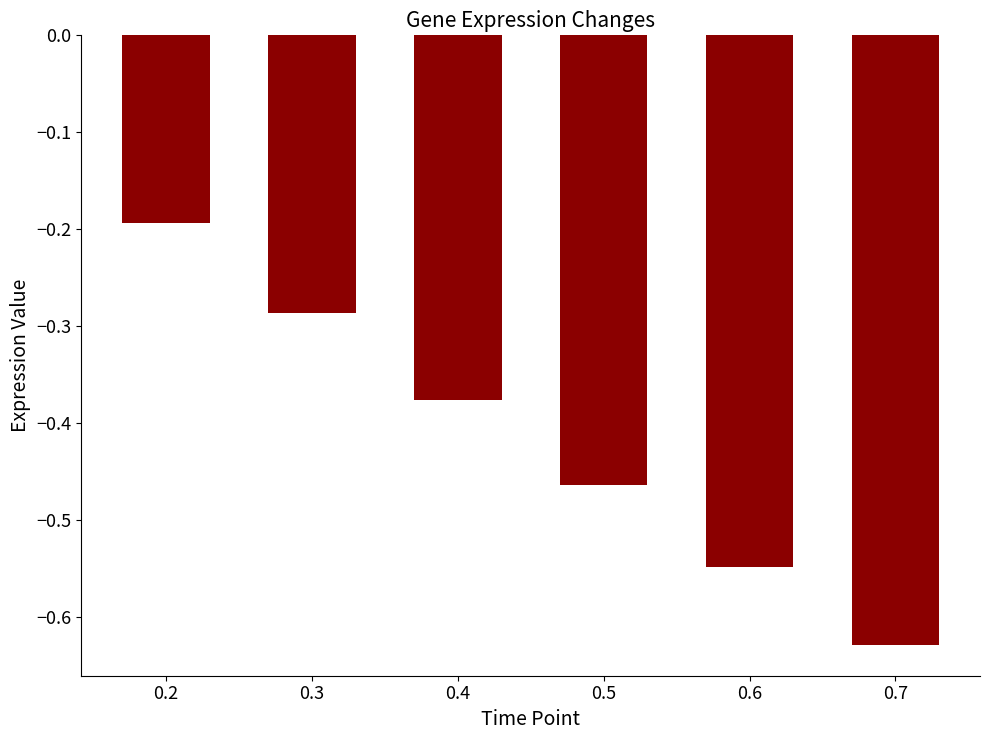

What is the greatest value displayed?

-0.2